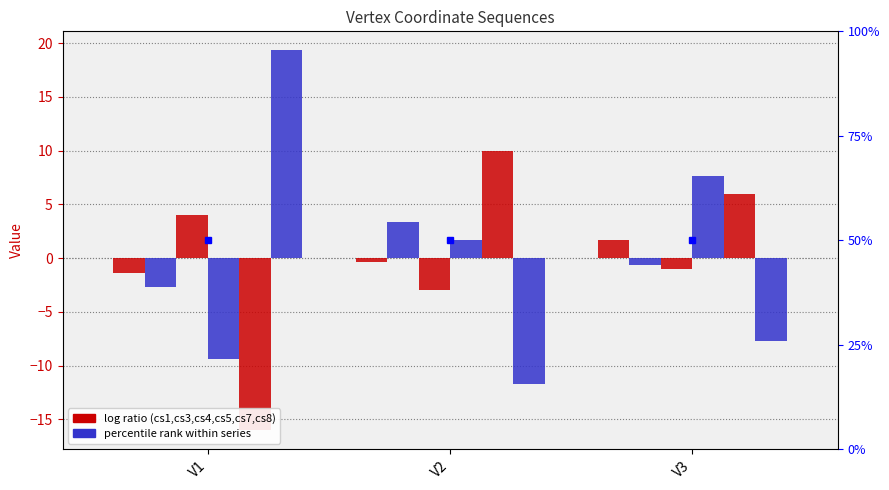

What is the minimum value for cs3?

-2.7